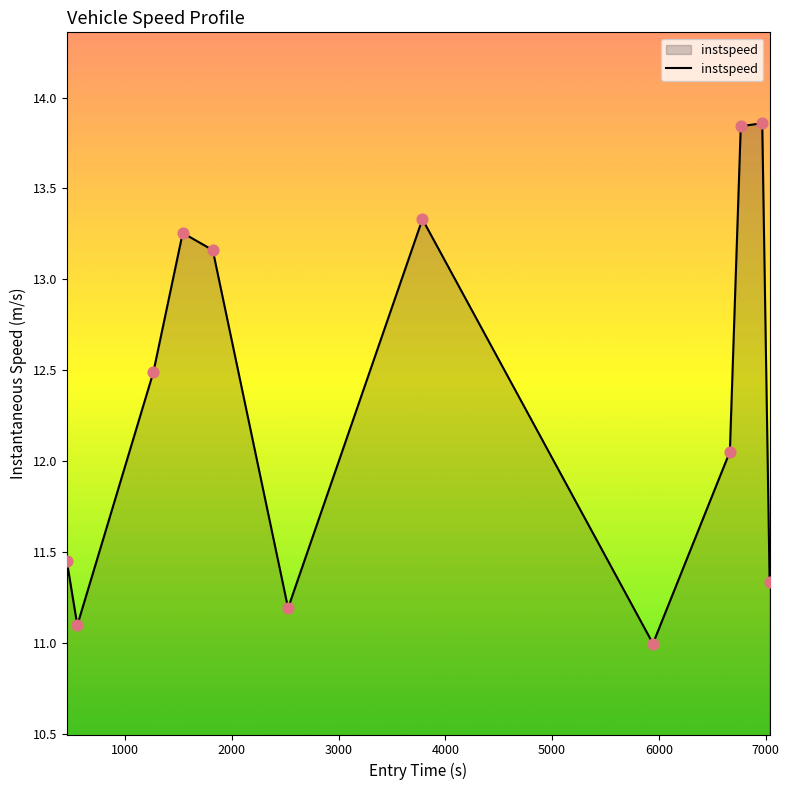

What is the smallest value displayed?

11.0